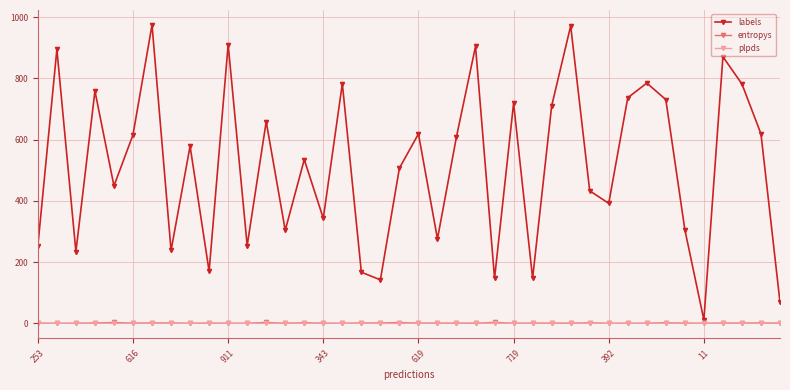

At how many categories does at least one series exceed 52?

39